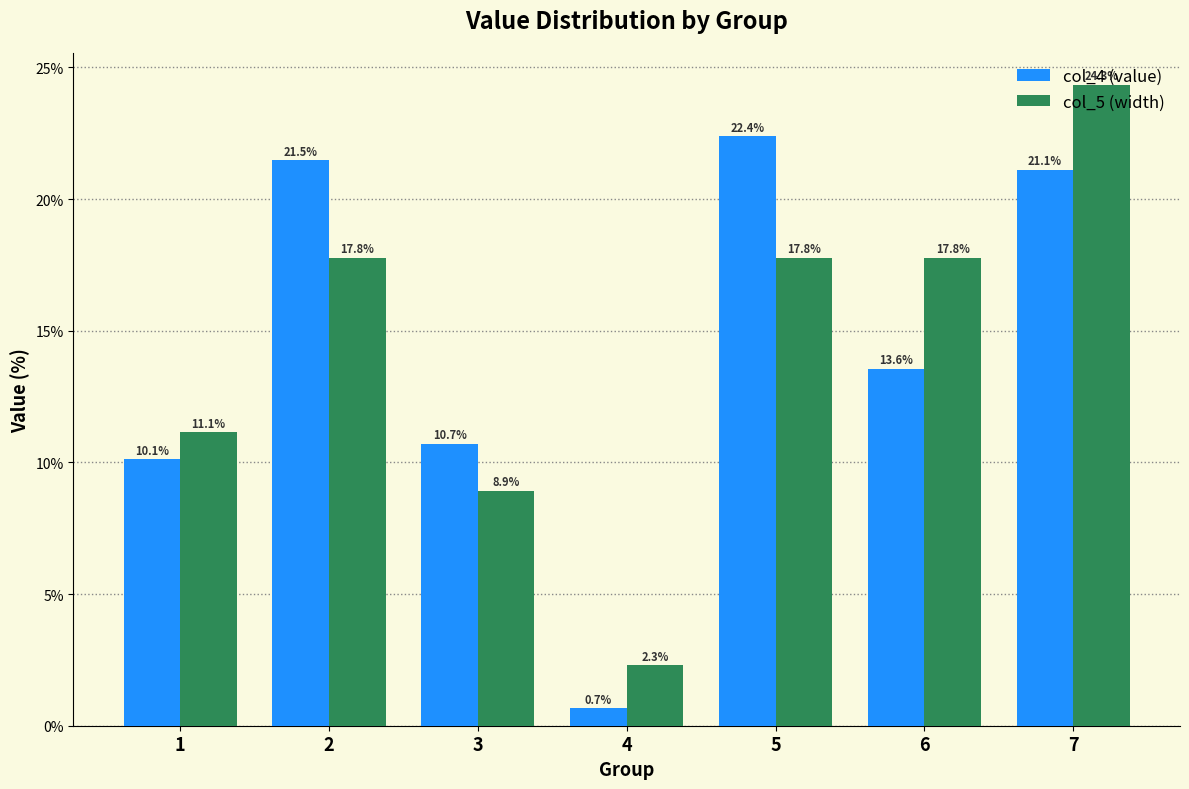

Count the number of categories in the chart.

7